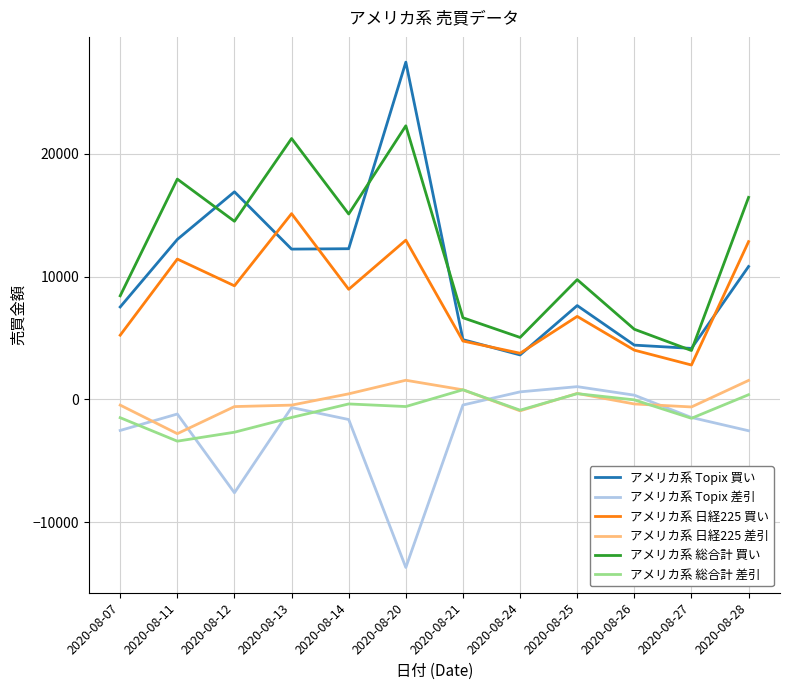

What is the greatest value displayed?

27482.0